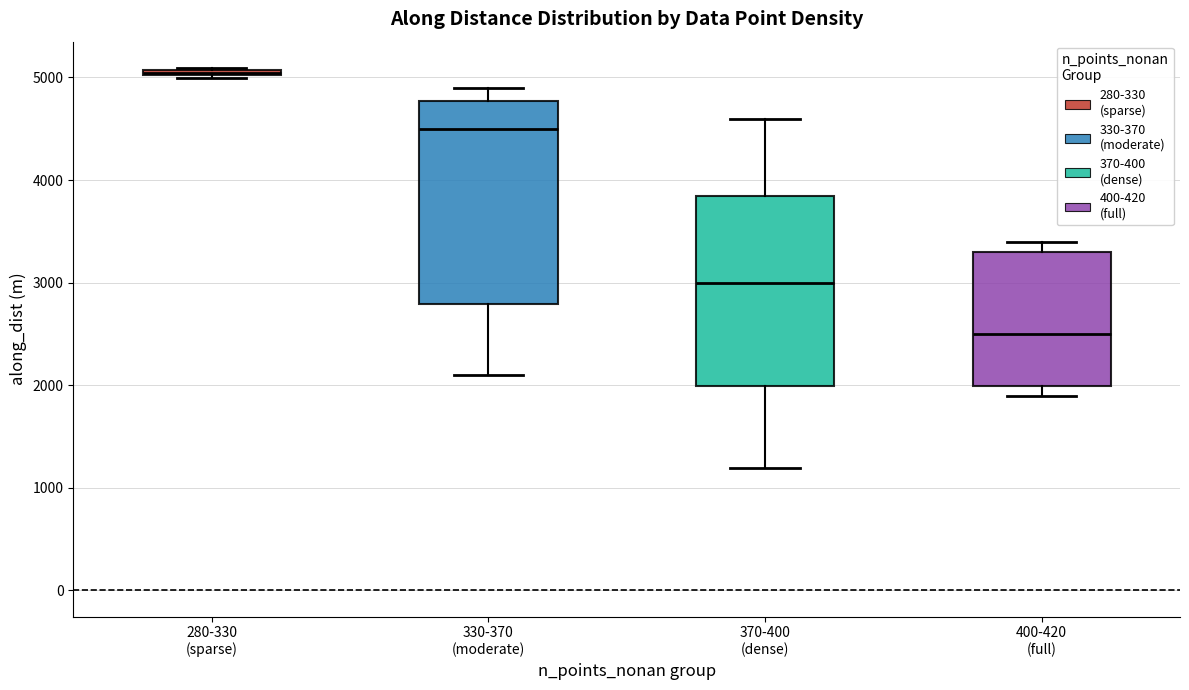

Where does the upper whisker of the box for 330-370 (moderate) end on the y-axis? The values are not printed on the chart, so give them approximately, as read against the axis.

4900